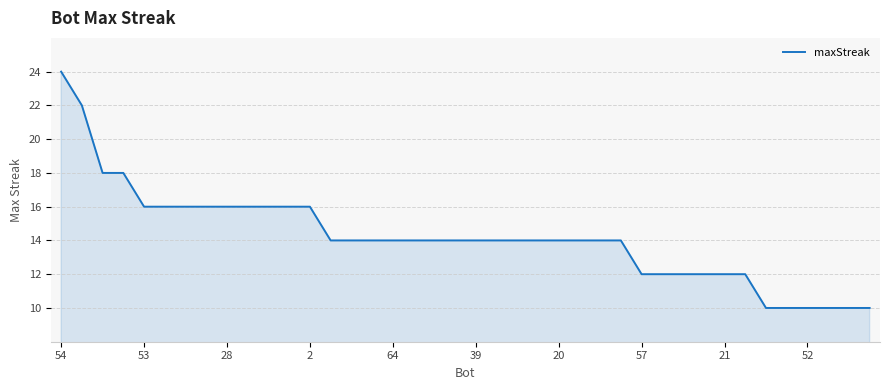

What is the maximum value shown in the chart?

24